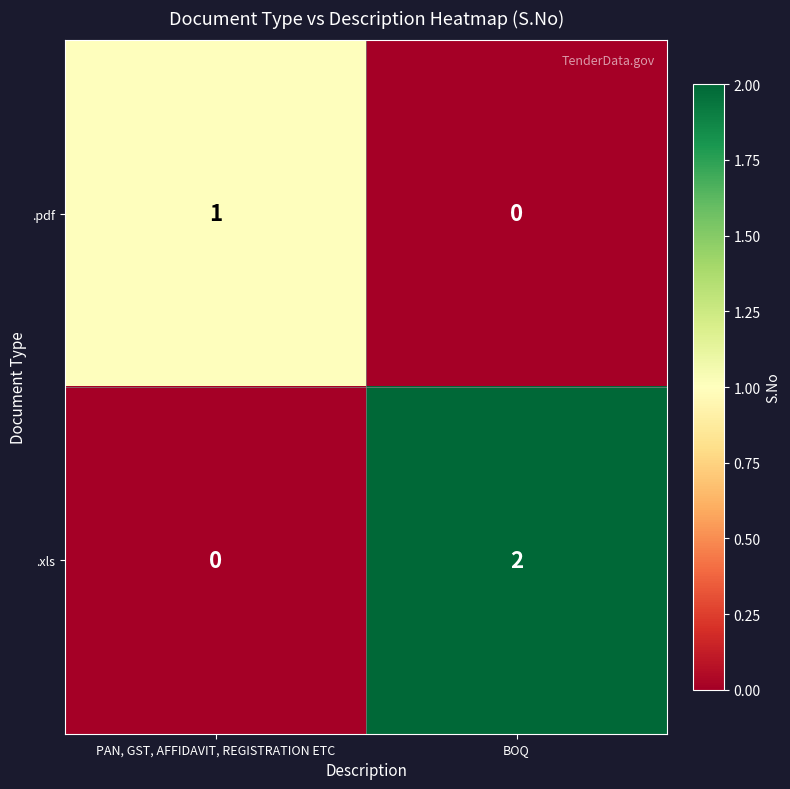

Which series has the largest range (max minus min)?

.xls